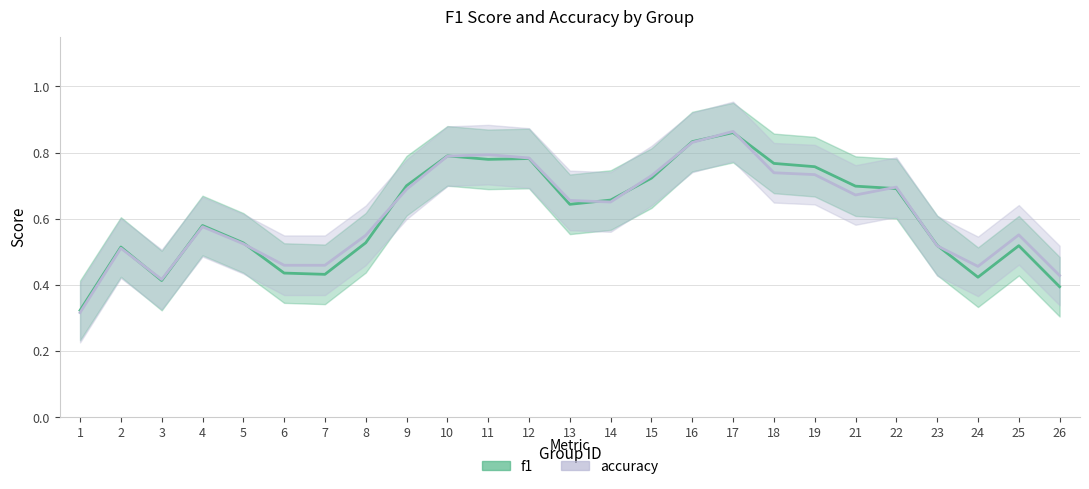

What is the sum of all f1 values?

15.8